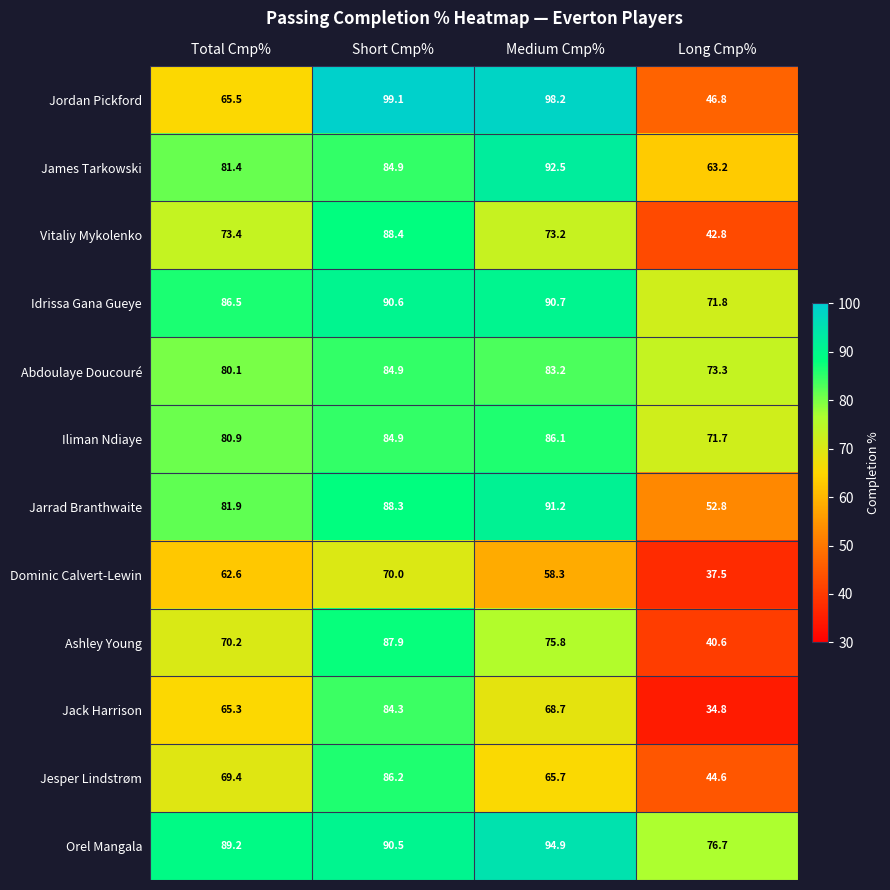

Where is Ashley Young nearest to the value 64?

Total Cmp%